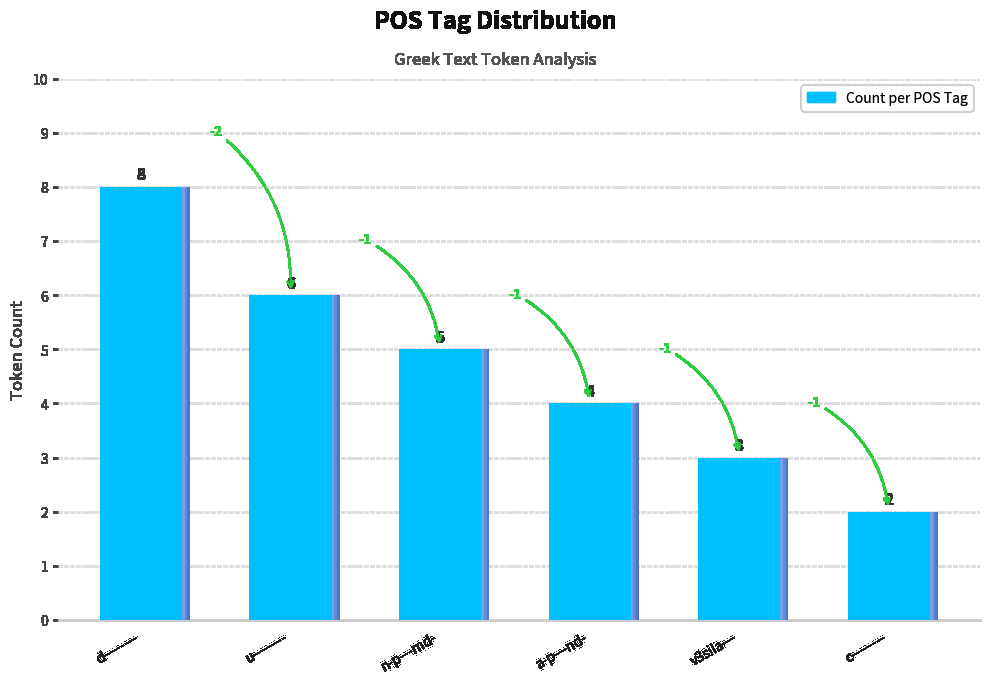

What is the maximum value shown in the chart?

8